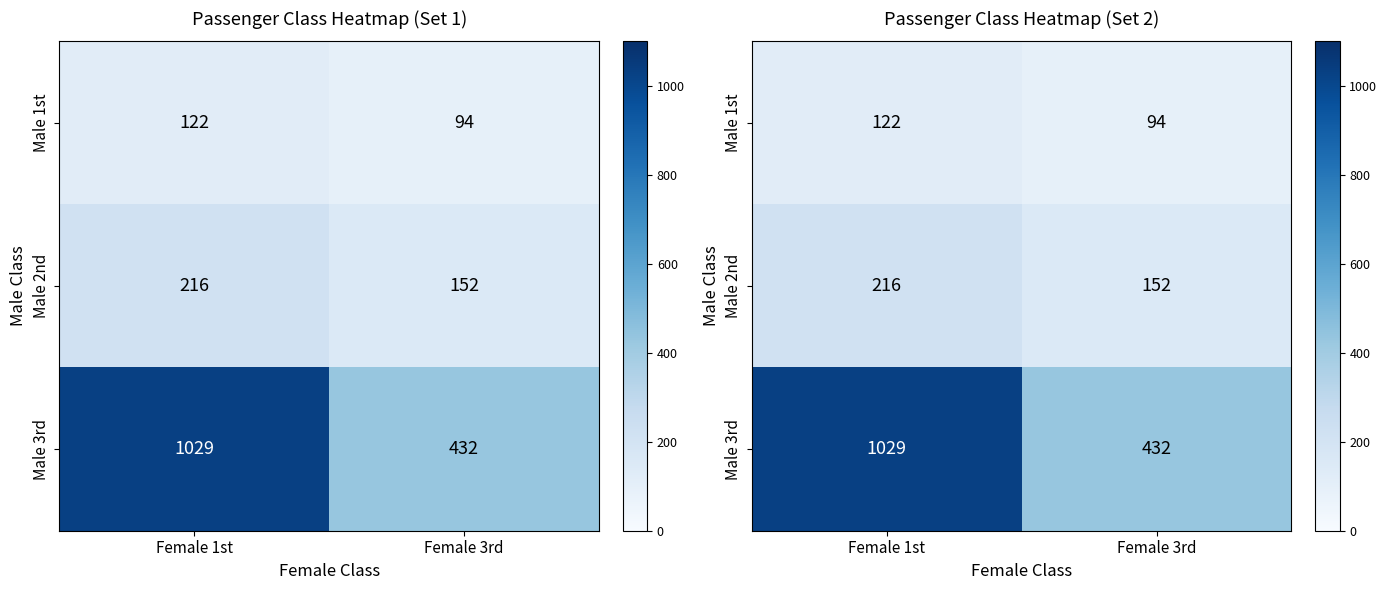

What value does the Male 1st series have at Female 1st?

122